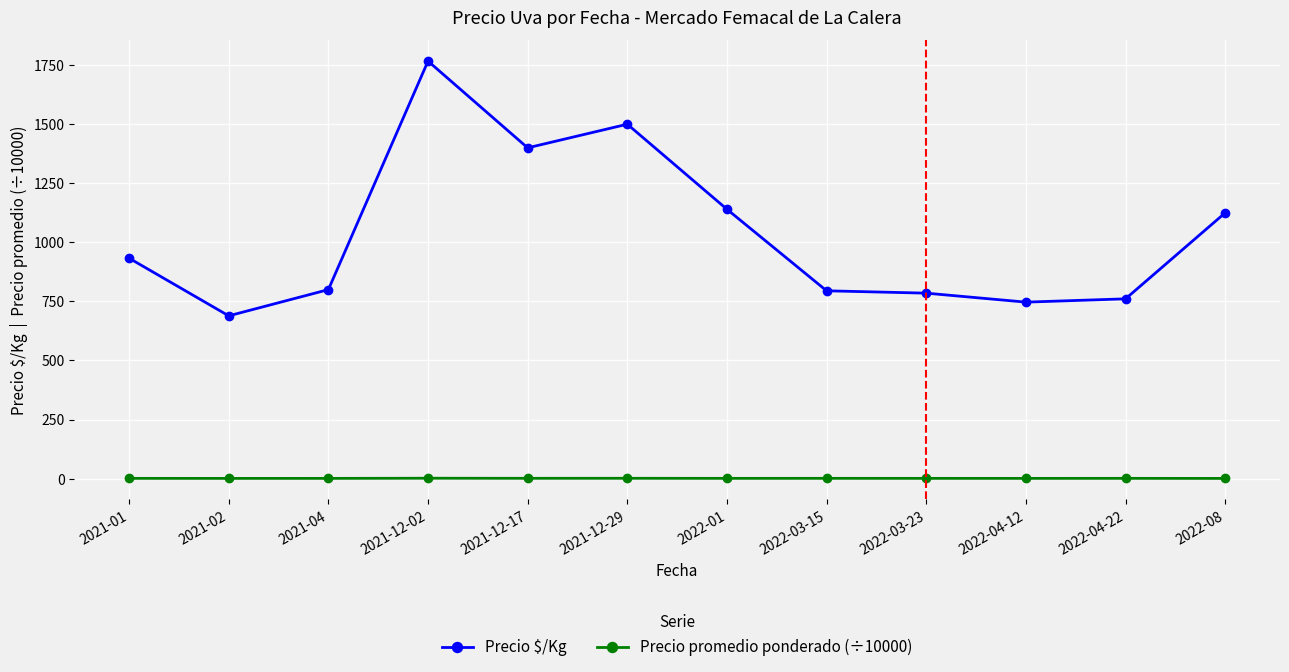

What position from the left is 2022-01?

7